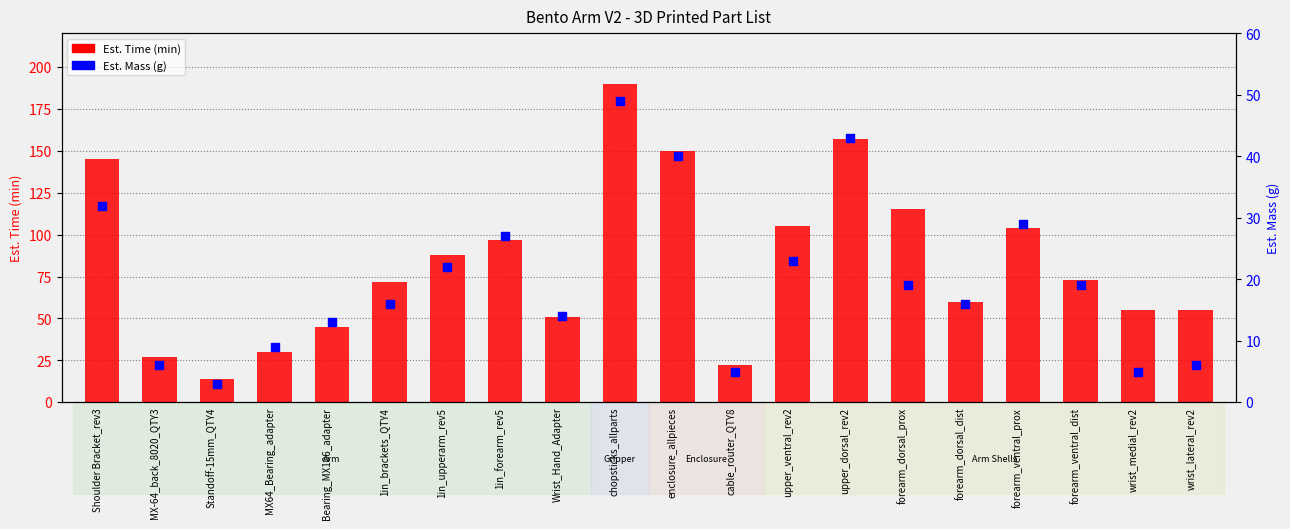

At how many categories does at least one series exceed 108?

5